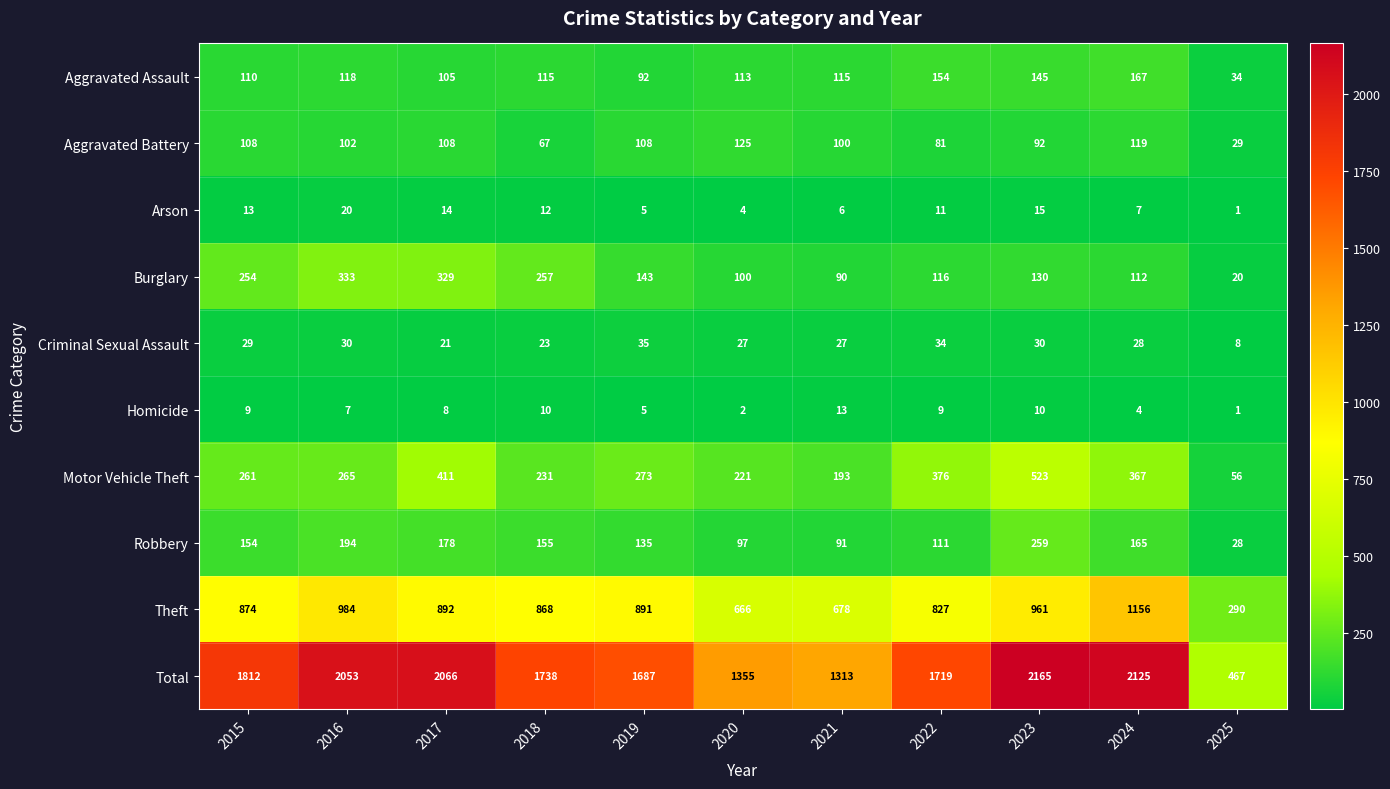

Which category has the lowest value across all series?

2025